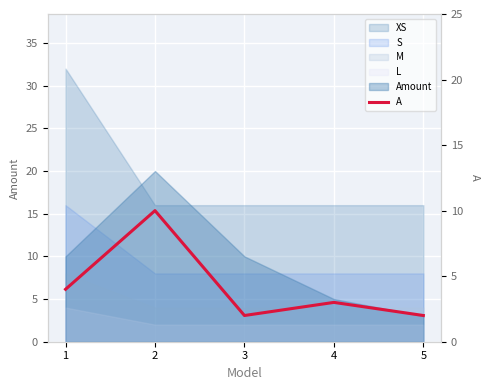

How many interior local peaks (higher than both neighbors) does the data have?

2